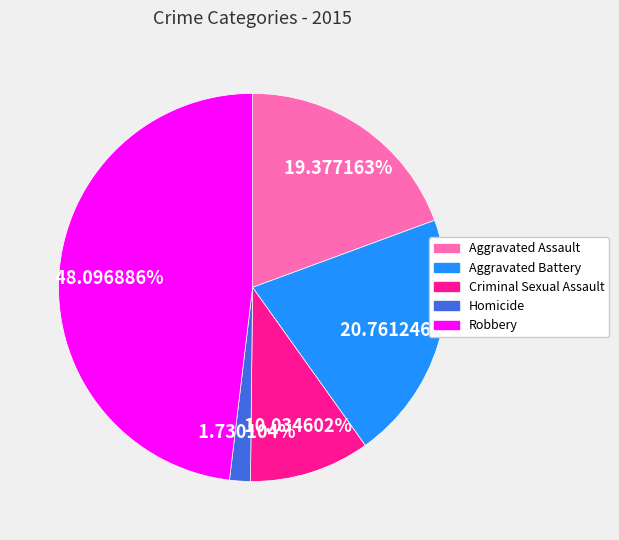

Which category has the smallest portion of the pie?

Homicide